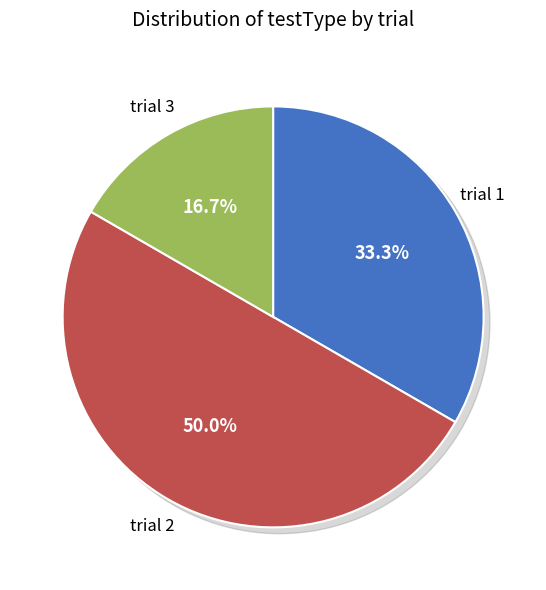

How many slices are in this pie chart?

3